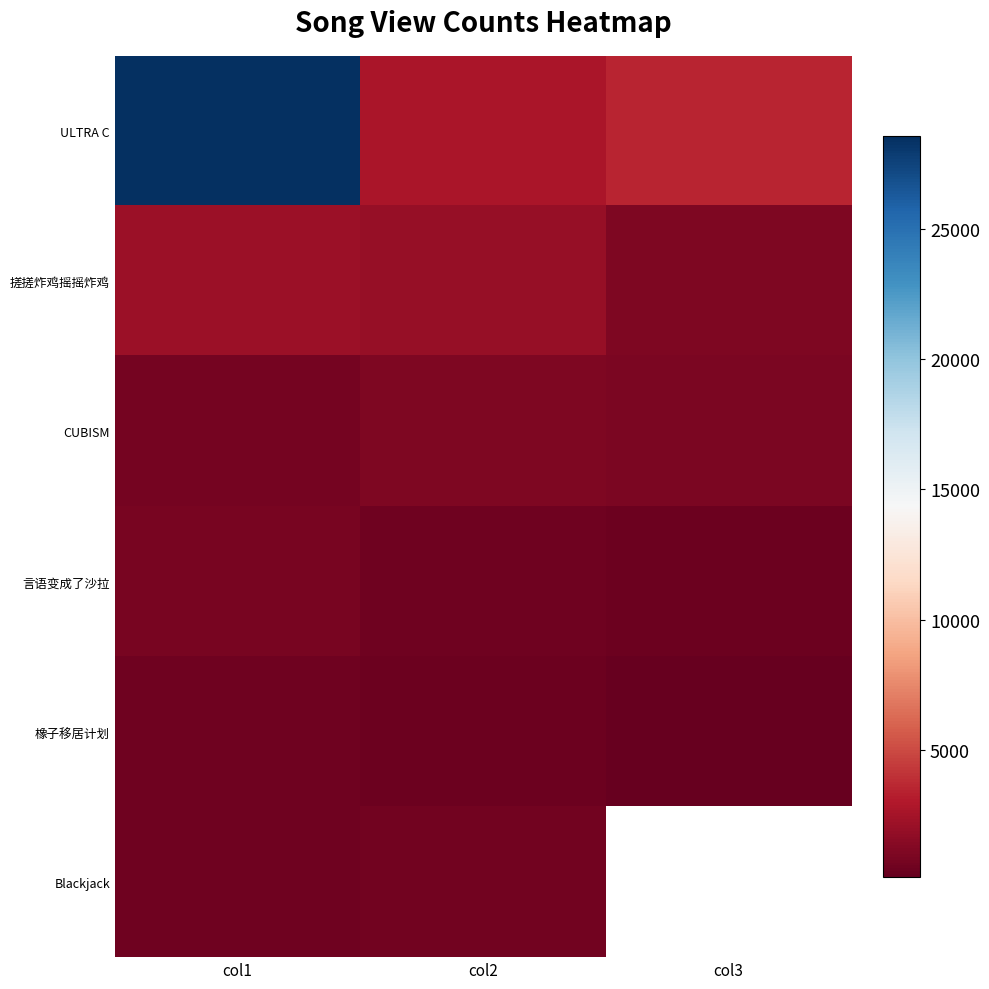

What is the maximum value shown in the chart?

28575.0